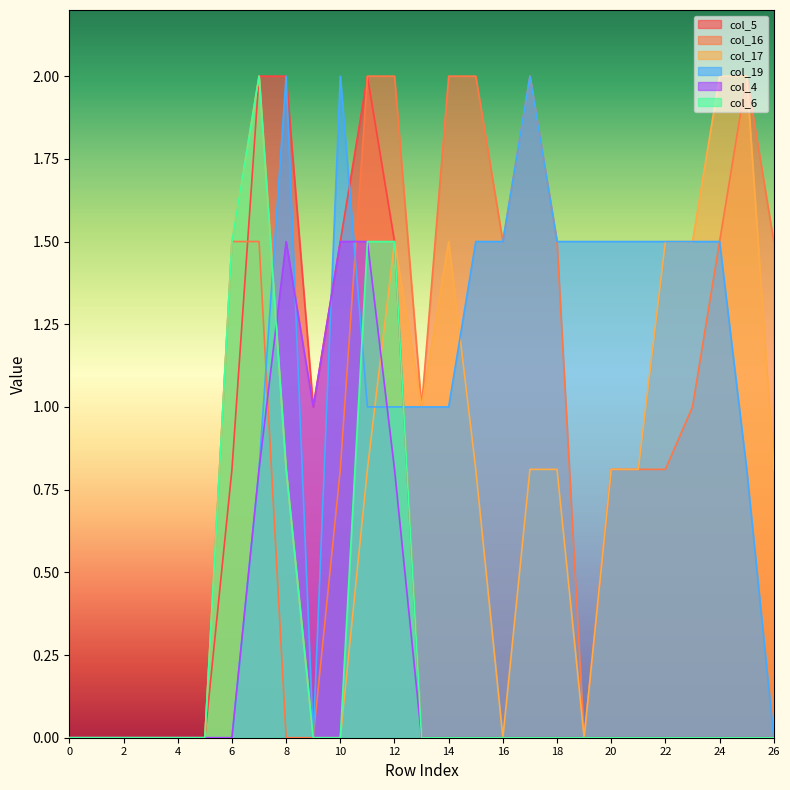

At which label does col_16 first exceed 1?

6